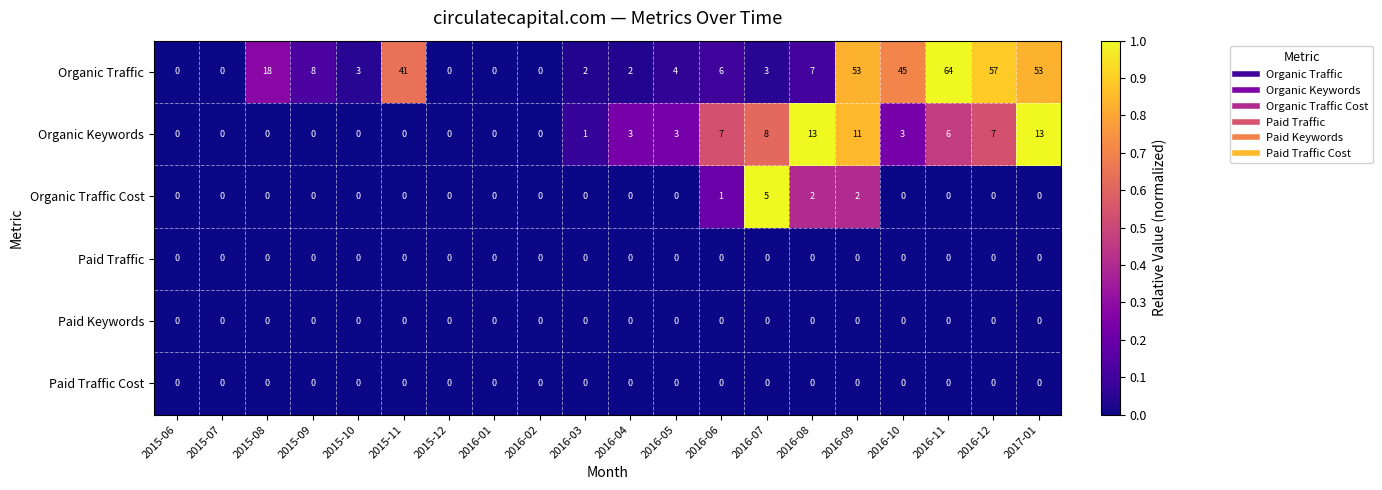

At which label is Organic Traffic closest to 32?

2015-11